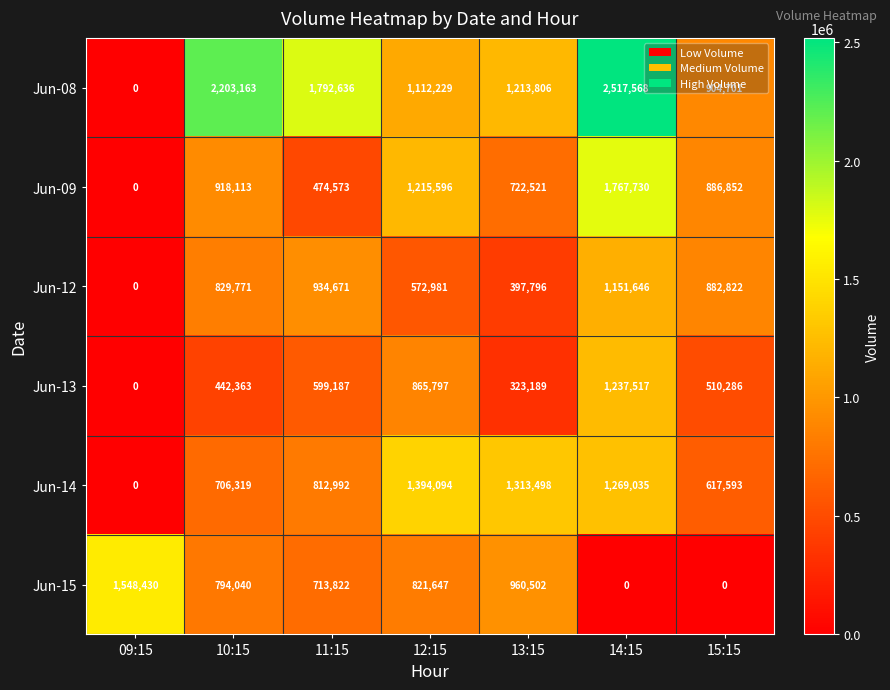

What is the maximum value for Jun-14?

1394094